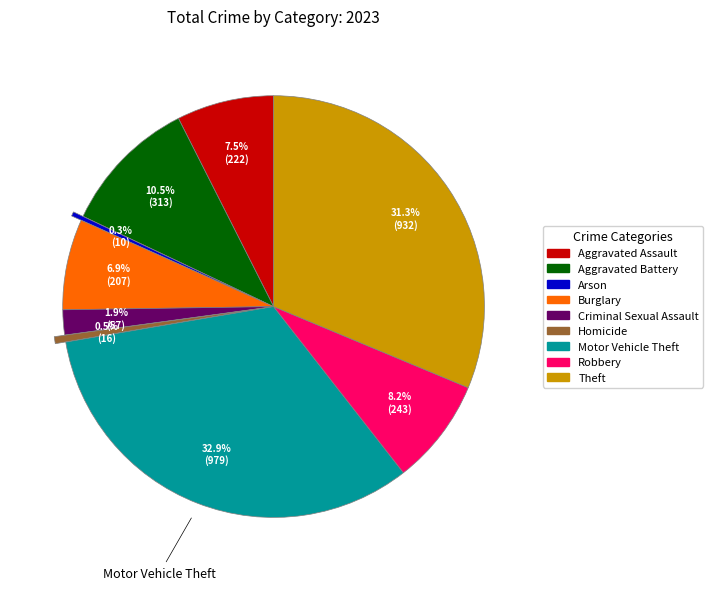

Which category has the biggest portion of the pie?

Motor Vehicle Theft